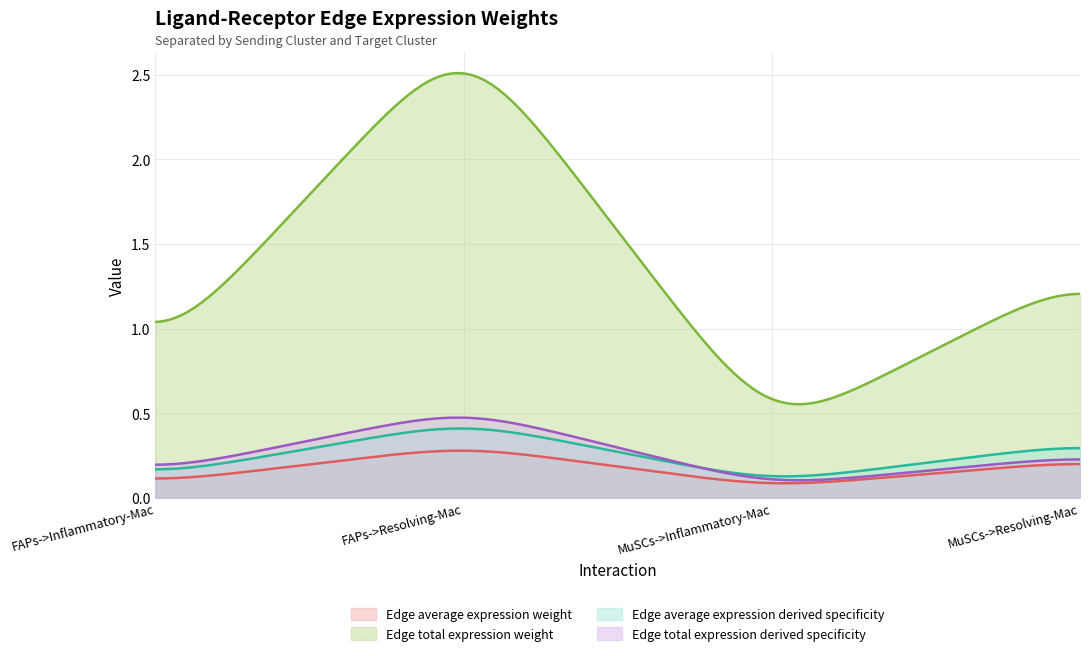

At which label does Edge average expression weight reach its peak?

FAPs->Resolving-Mac